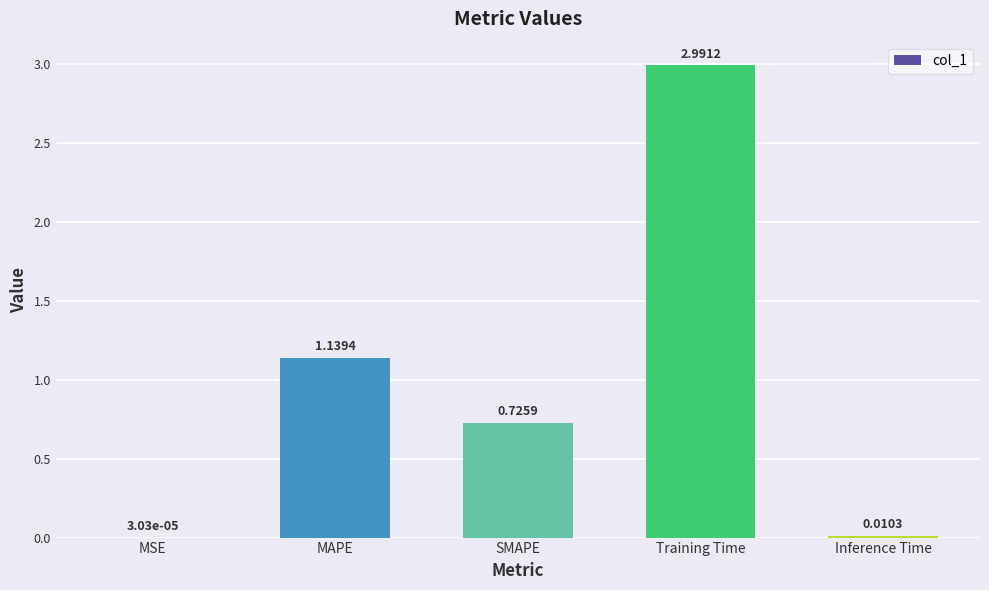

The value at MAPE is 2.0. True or false?

False